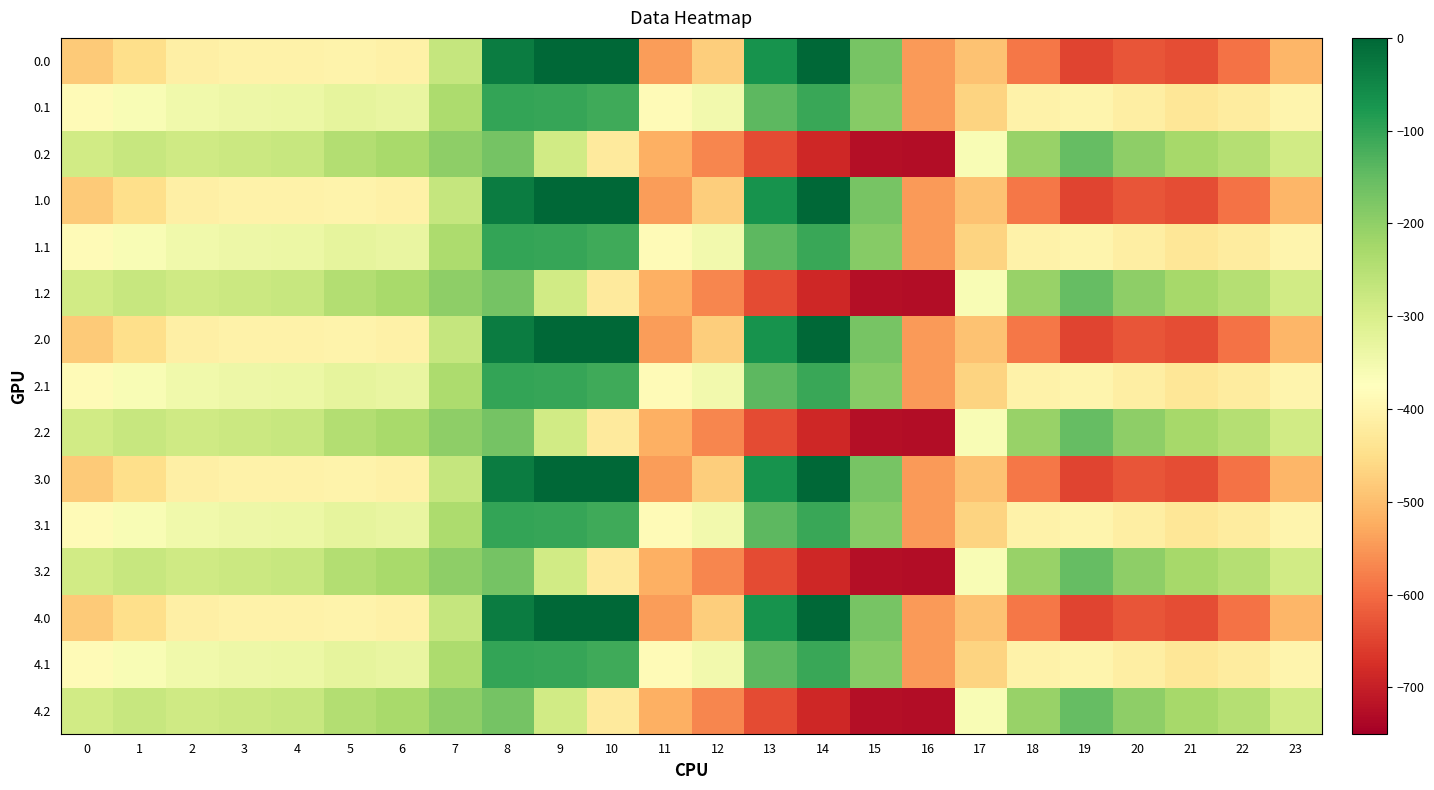

What is the difference between the highest and lowest values at 20?

430.7